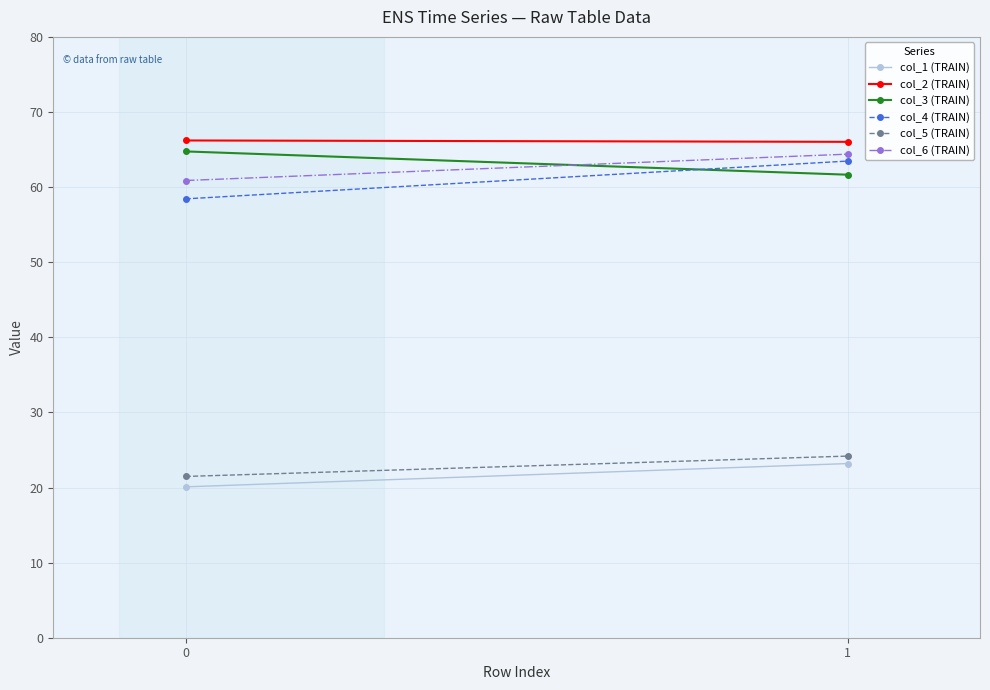

Is the value of col_5 (TRAIN) at 1 greater than the value of col_3 (TRAIN) at 1?

No